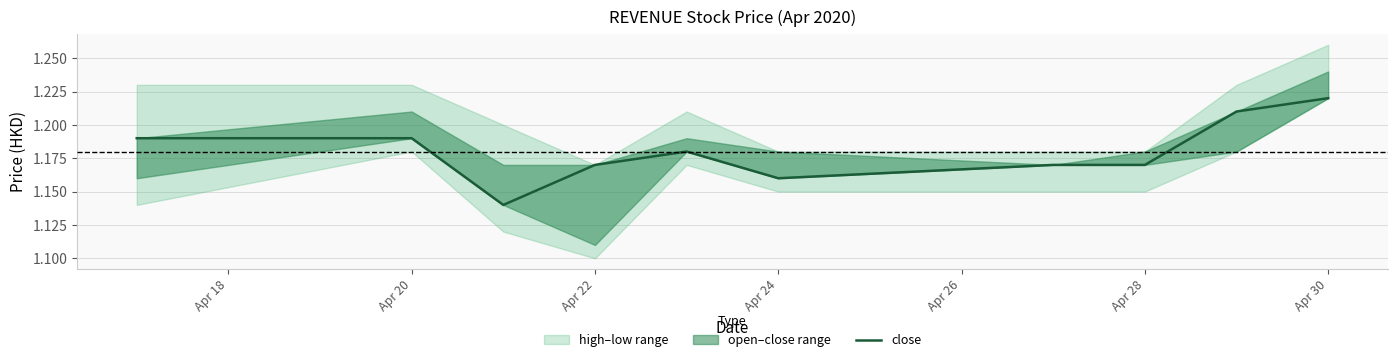

What is the average value?

1.2